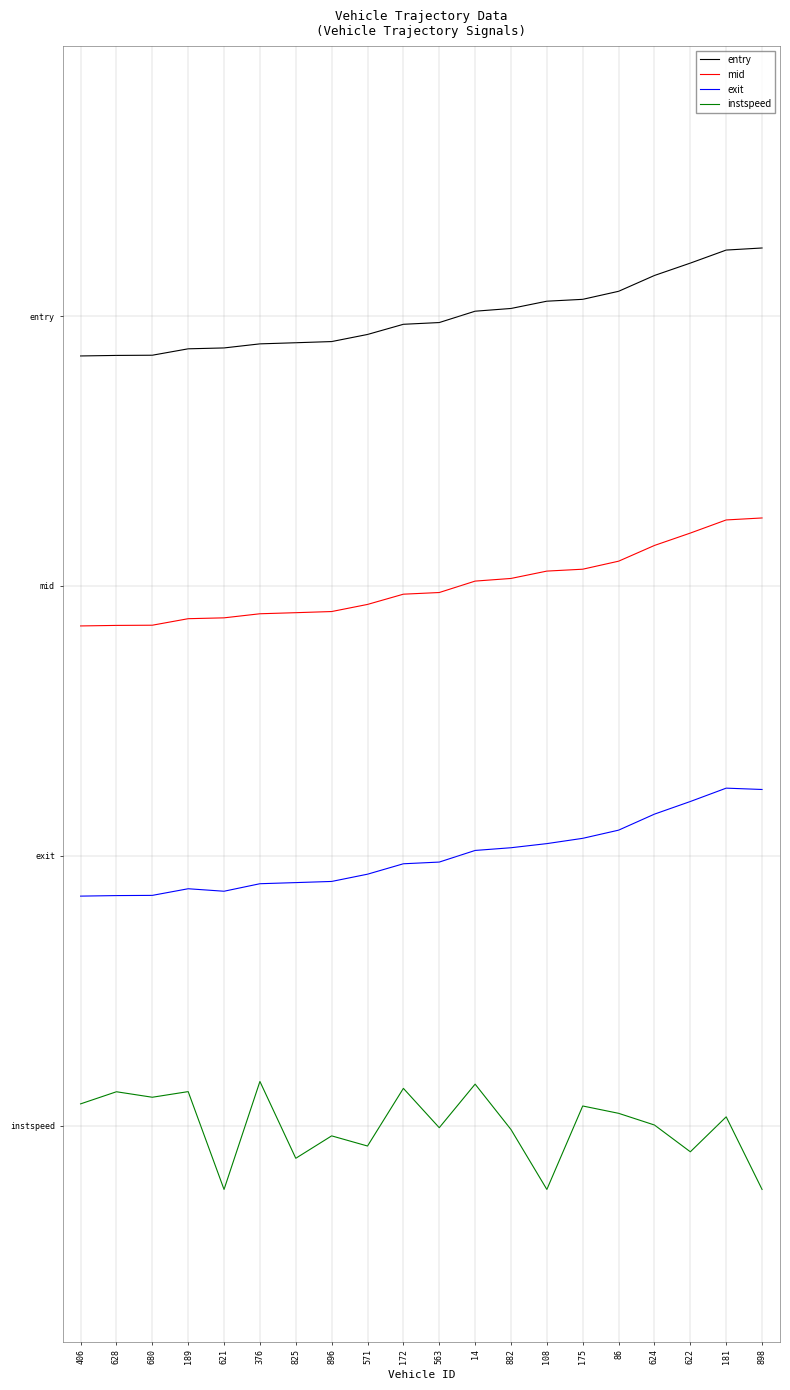

Does the chart display data point markers on the line(s)?

No